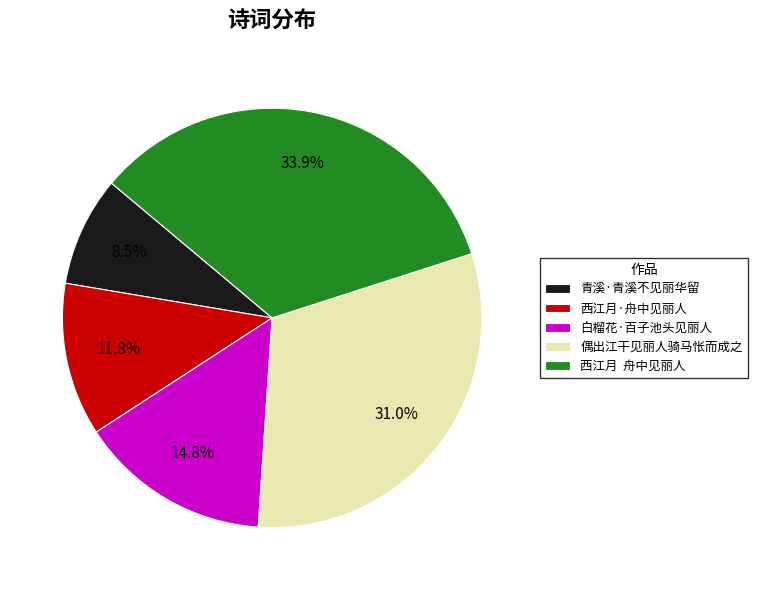

To the nearest percent, what is the difference between the 偶出江干见丽人骑马怅而成之 and 白榴花·百子池头见丽人 slice percentages?

16%